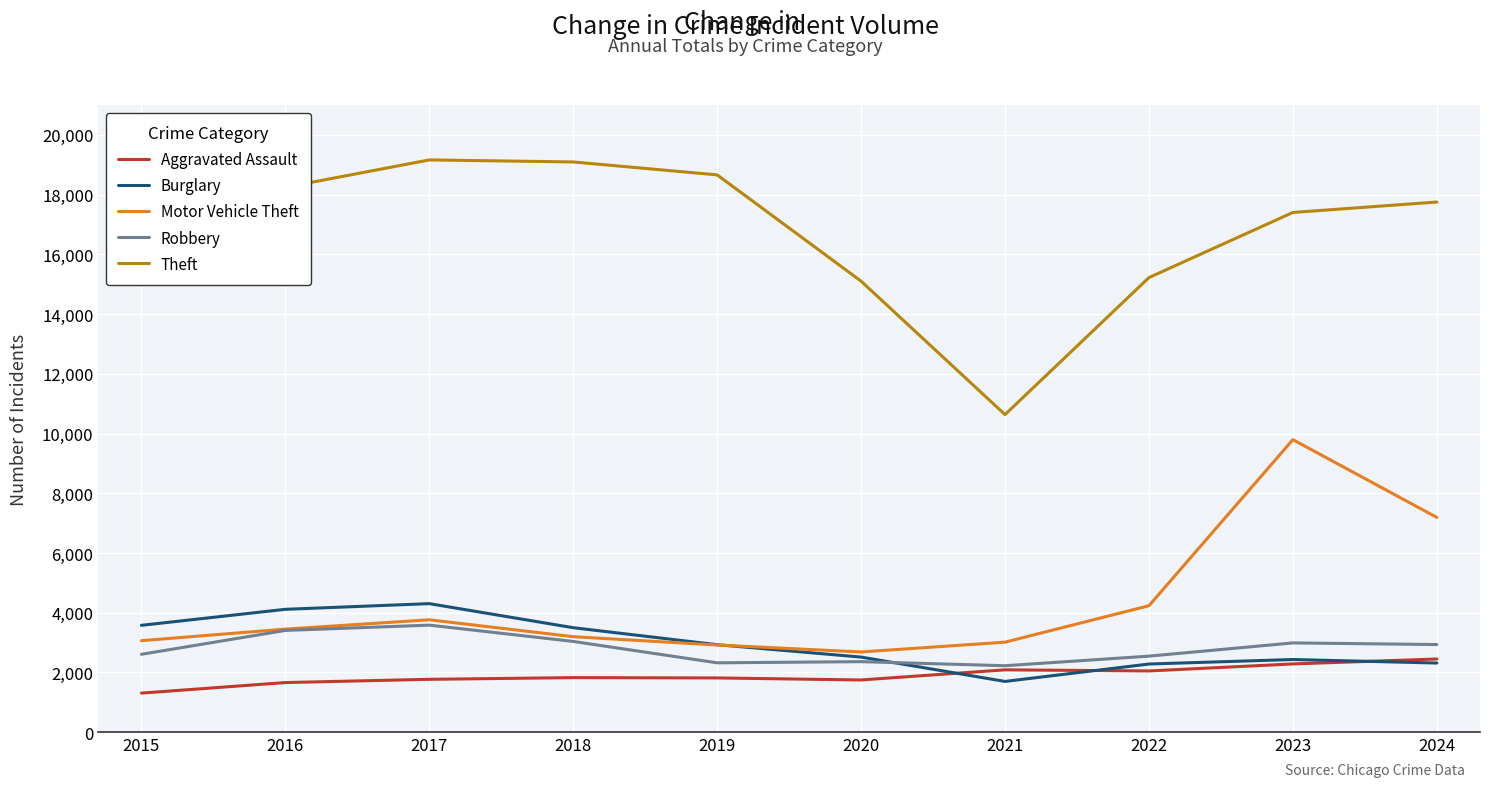

In Theft, how many points are higher than both neighbors (excluding endpoints)?

1